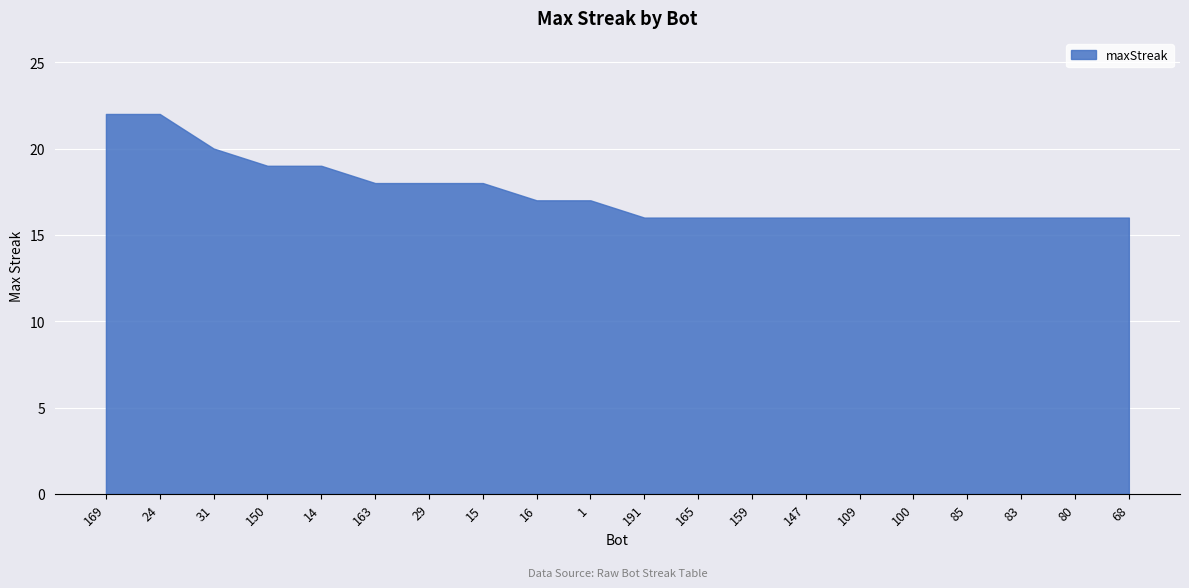

What is the change in value from 14 to 83?

-3